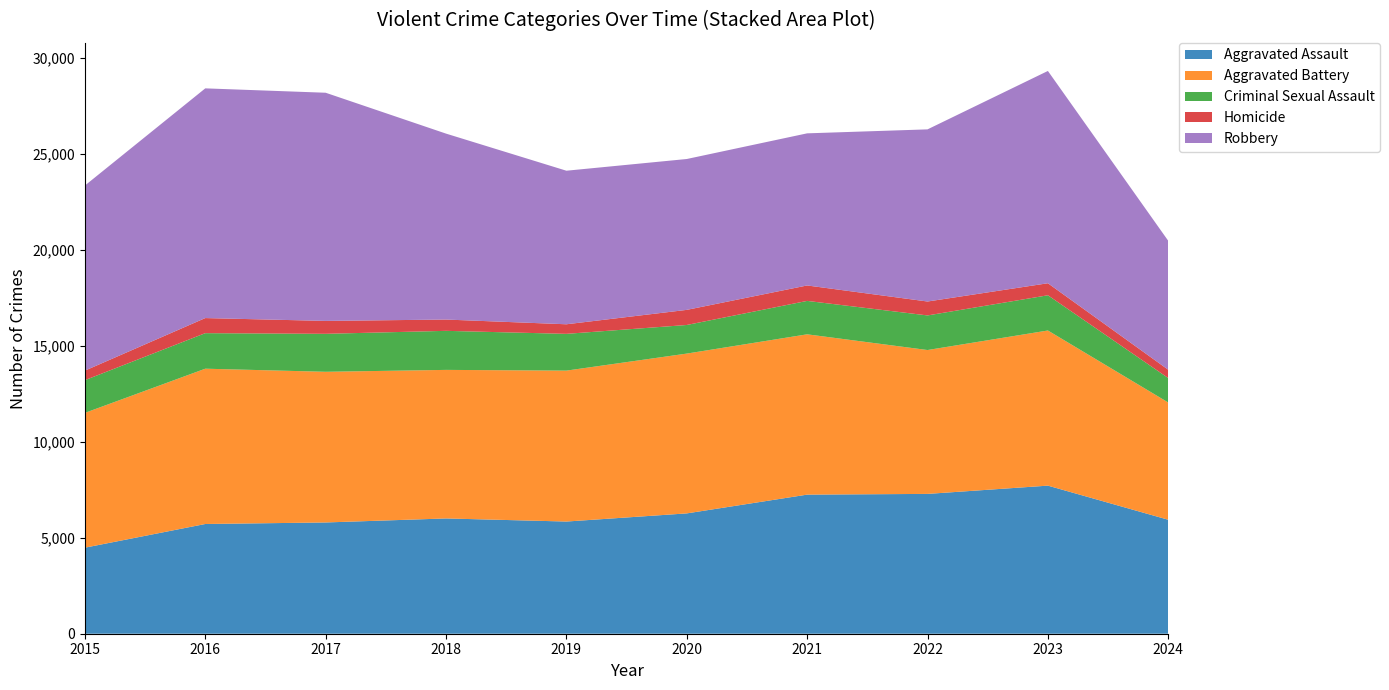

Reading left to right, extract all data points from this chart.

Aggravated Assault: 4480	5713	5793	6002	5841	6265	7242	7280	7710	5934
Aggravated Battery: 7019	8086	7845	7735	7858	8321	8347	7491	8078	6104
Criminal Sexual Assault: 1703	1850	1977	2033	1914	1489	1740	1801	1834	1272
Homicide: 496	786	672	588	499	787	804	725	626	433
Robbery: 9638	11960	11880	9681	7995	7855	7920	8963	11053	6712